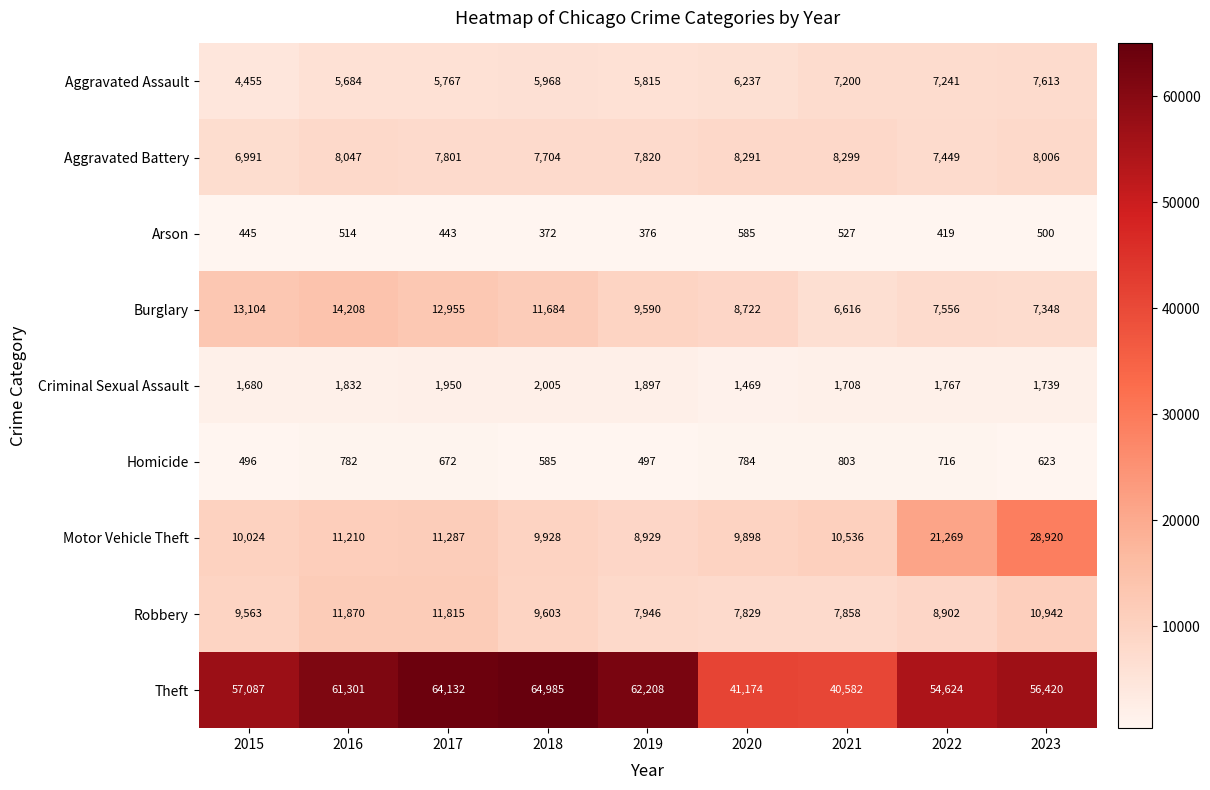

True or false: Motor Vehicle Theft has a value of 5064 at 2022.

False